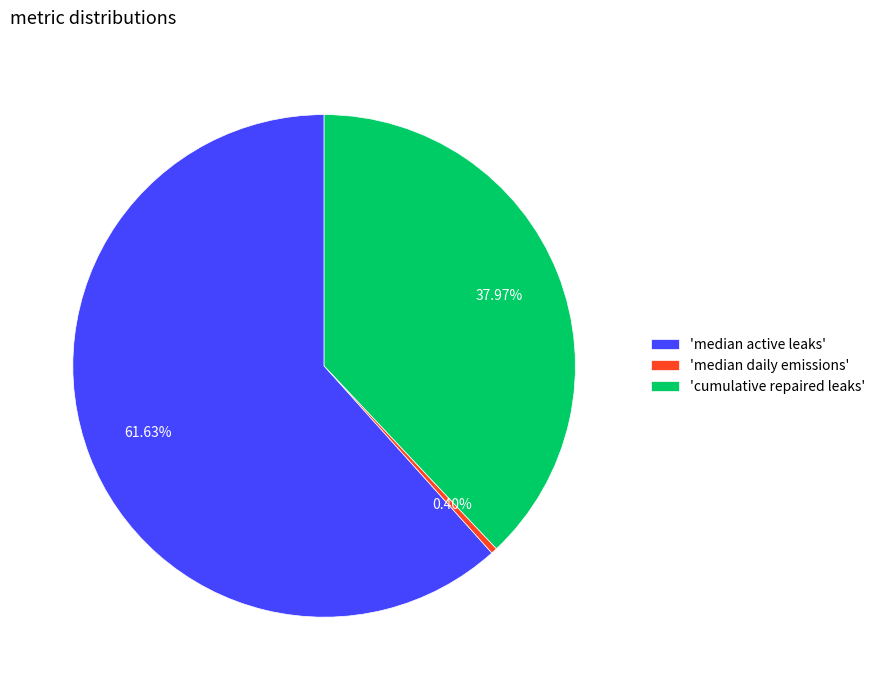

Is the sum of 'median active leaks' and 'cumulative repaired leaks' greater than half?

Yes